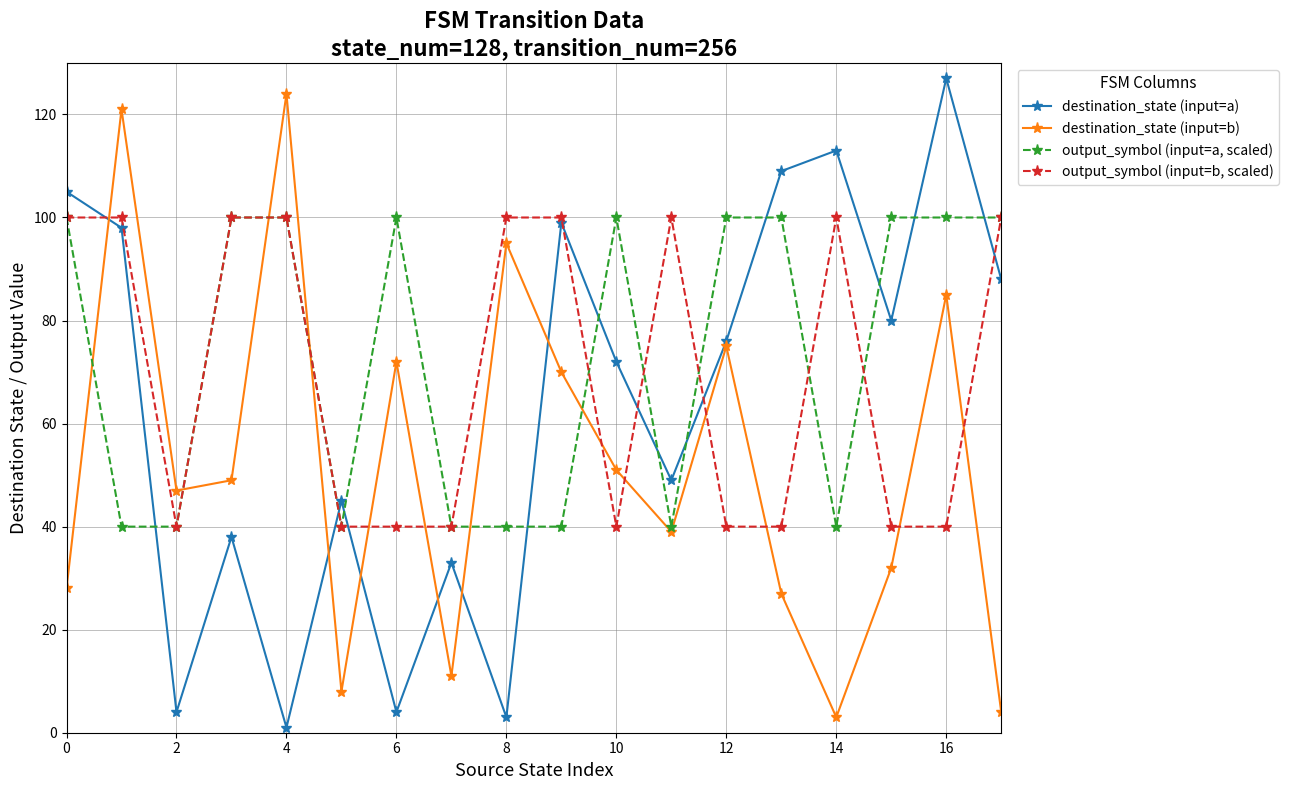

Rank the series by their average value, from lowest to highest.

destination_state (input=b), destination_state (input=a), output_symbol (input=b, scaled), output_symbol (input=a, scaled)